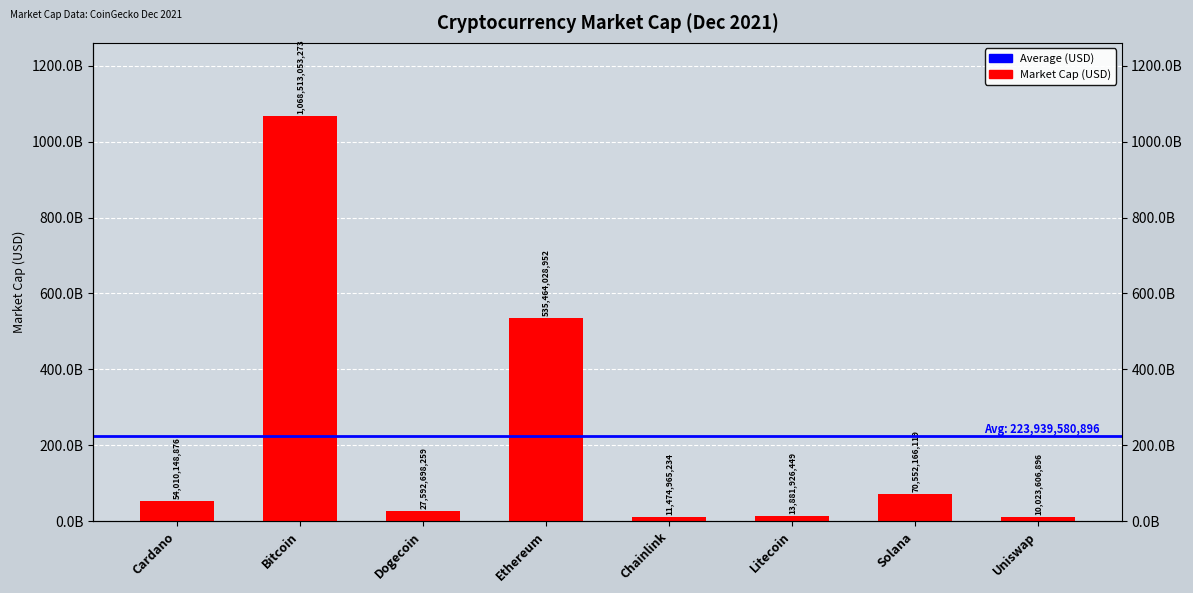

What is the minimum value shown in the chart?

10023606896